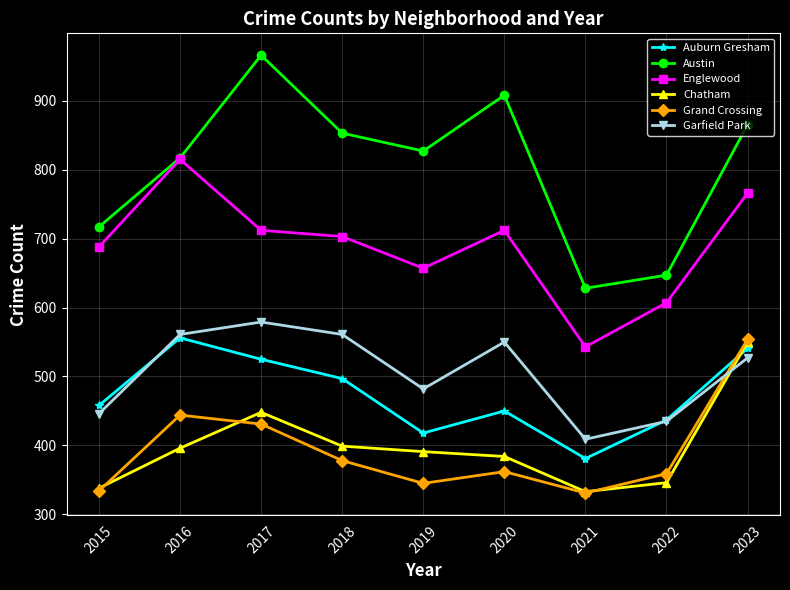

True or false: Austin and Chatham cross at least once.

False